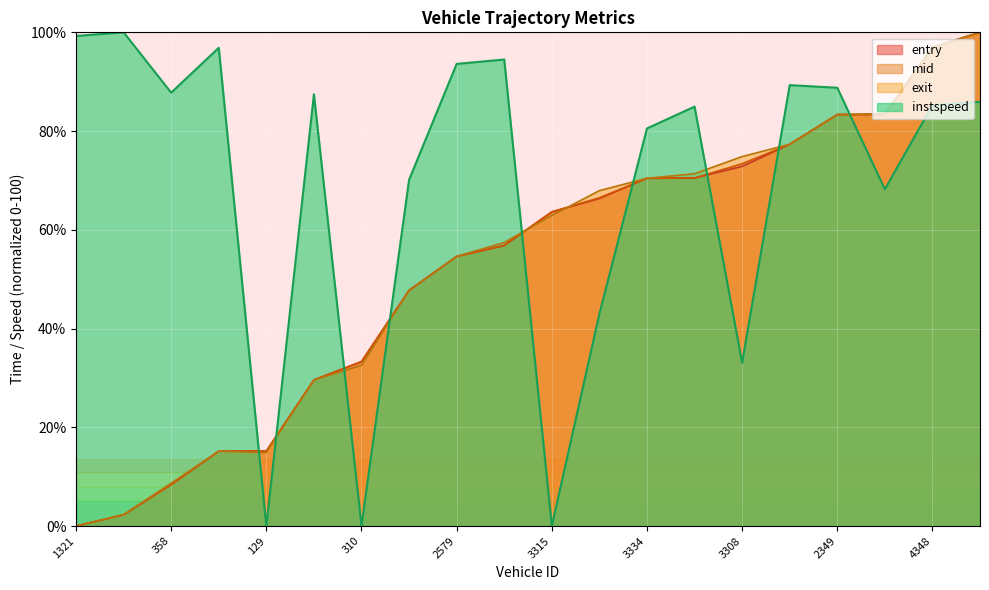

Which category has the highest value in the entry series?

5329